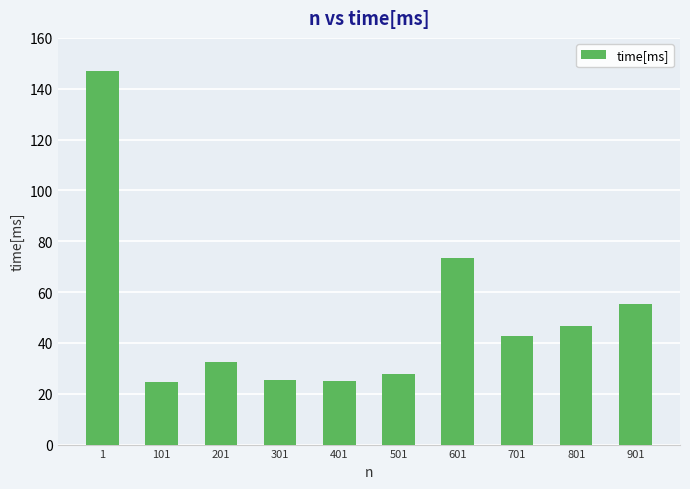

What is the average value?

50.0